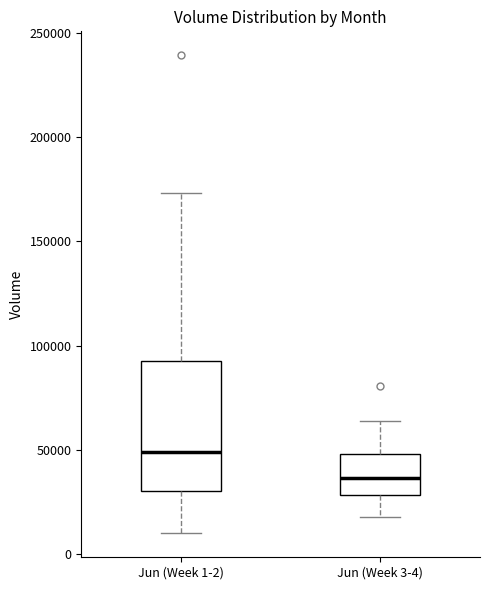

Which box is the tallest, from its lower edge to its upper edge?

Jun (Week 1-2)